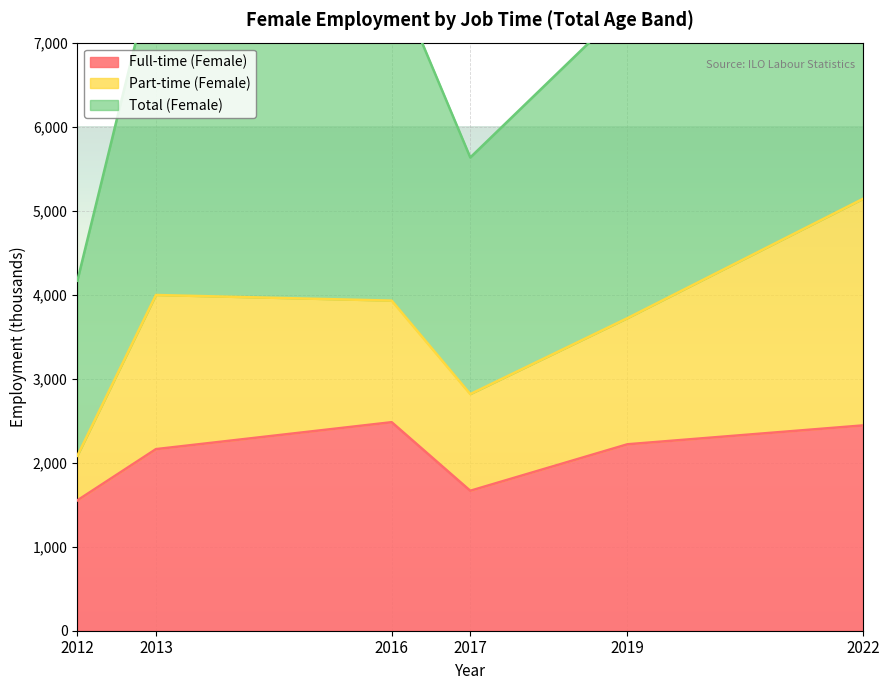

True or false: Full-time (Female) has a value of 2161.4 at 2013.

True